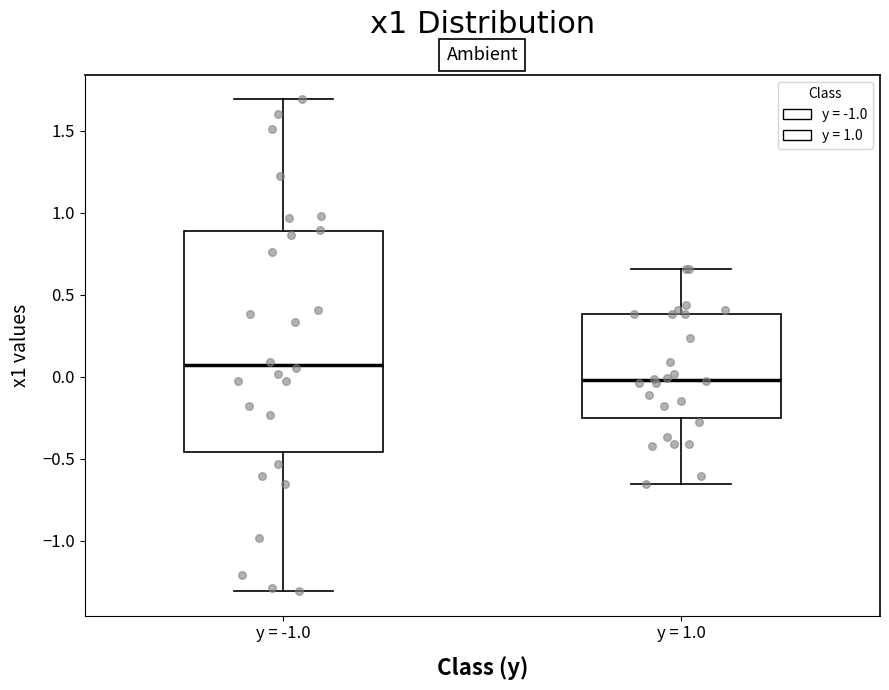

Where is the lower edge of the box for y = -1.0 on the y-axis? The values are not printed on the chart, so give them approximately, as read against the axis.

-0.45